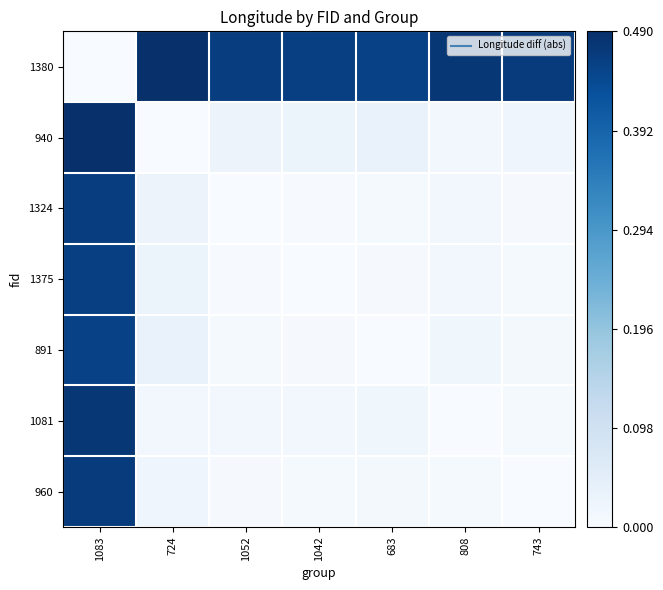

Reading right to left, transcribe all the data shown in this chart.

1380: 743=0.5	808=0.5	683=0.5	1042=0.5	1052=0.5	724=0.5	1083=0.0
940: 743=0.0	808=0.0	683=0.0	1042=0.0	1052=0.0	724=0.0	1083=0.5
1324: 743=0.0	808=0.0	683=0.0	1042=0.0	1052=0.0	724=0.0	1083=0.5
1375: 743=0.0	808=0.0	683=0.0	1042=0.0	1052=0.0	724=0.0	1083=0.5
891: 743=0.0	808=0.0	683=0.0	1042=0.0	1052=0.0	724=0.0	1083=0.5
1081: 743=0.0	808=0.0	683=0.0	1042=0.0	1052=0.0	724=0.0	1083=0.5
960: 743=0.0	808=0.0	683=0.0	1042=0.0	1052=0.0	724=0.0	1083=0.5